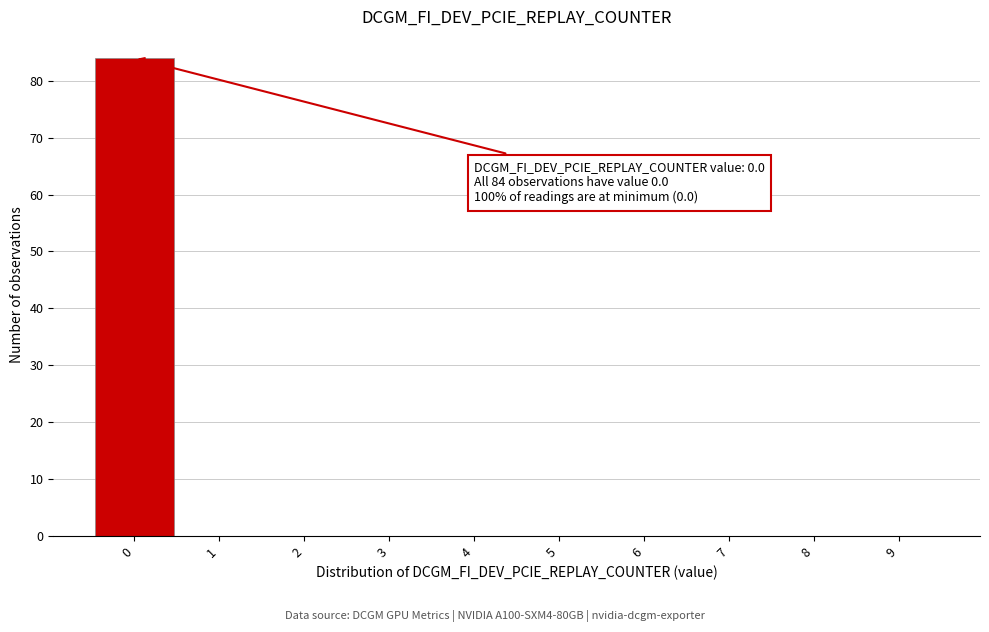

Over which range of the x-axis is the bar tallest?

-0.5 to 0.5